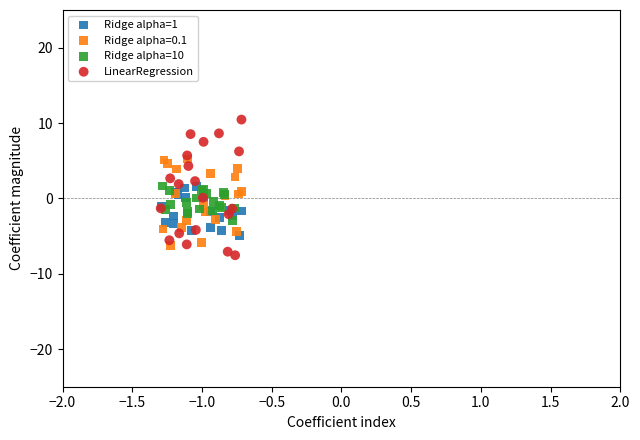

Which series has the widest spread of Y values?

LinearRegression